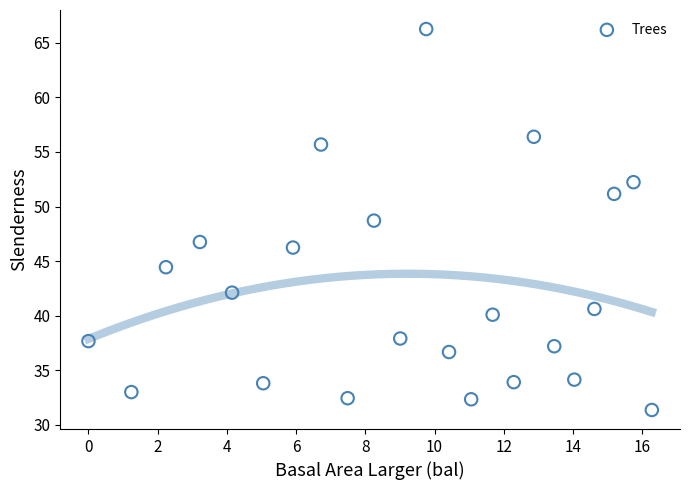

What Y value in the scatter plot is closest to 48?

48.7